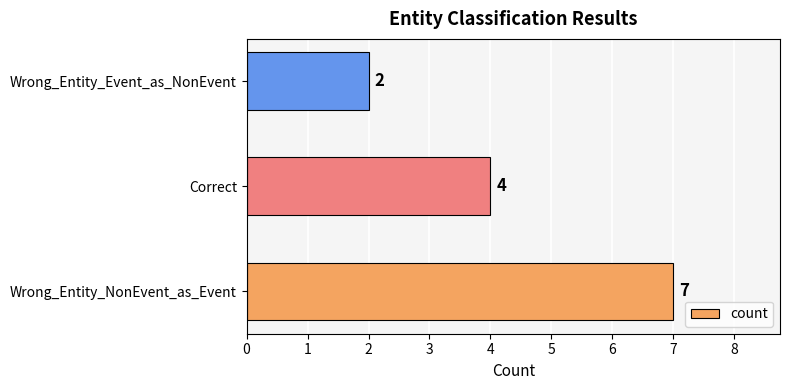

Reading bottom to top, transcribe all the data shown in this chart.

Wrong_Entity_NonEvent_as_Event=7	Correct=4	Wrong_Entity_Event_as_NonEvent=2